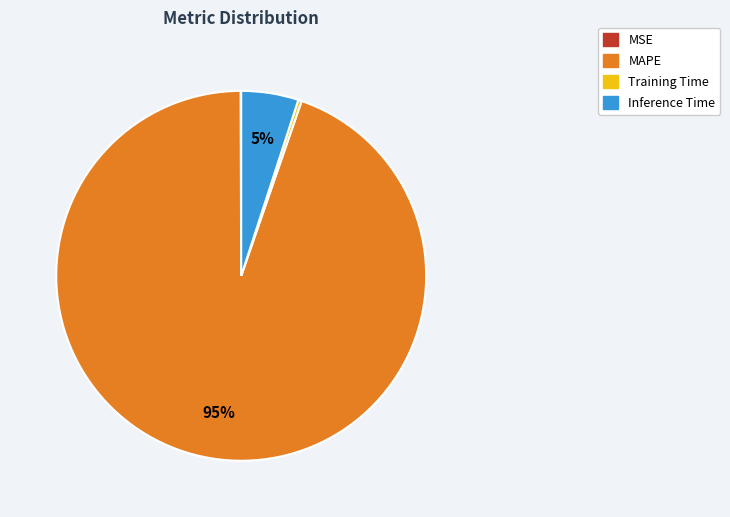

Which slice represents more than half of the pie?

MAPE